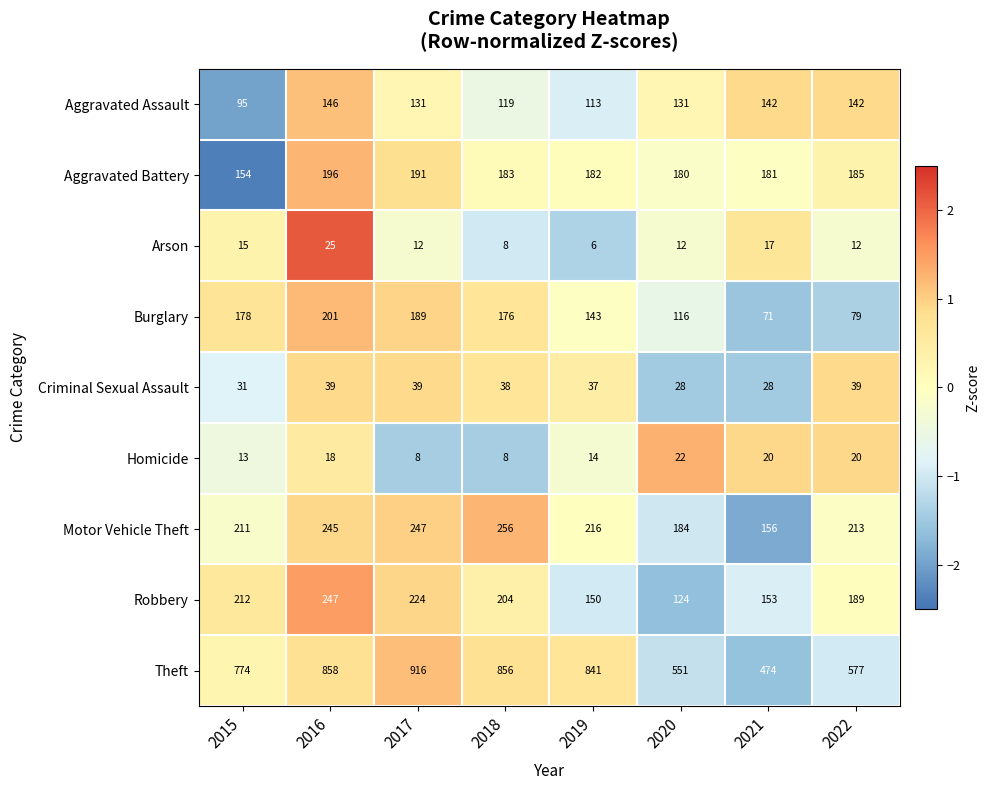

What is the difference between the highest and lowest values at 2020?

539